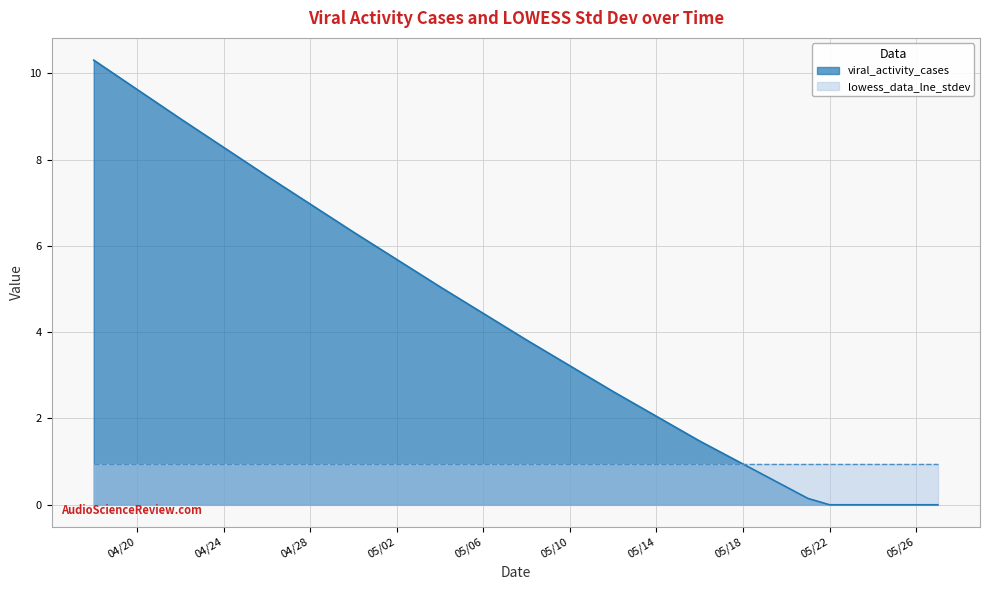

Where is the data nearest to the value 5?

2020-05-04